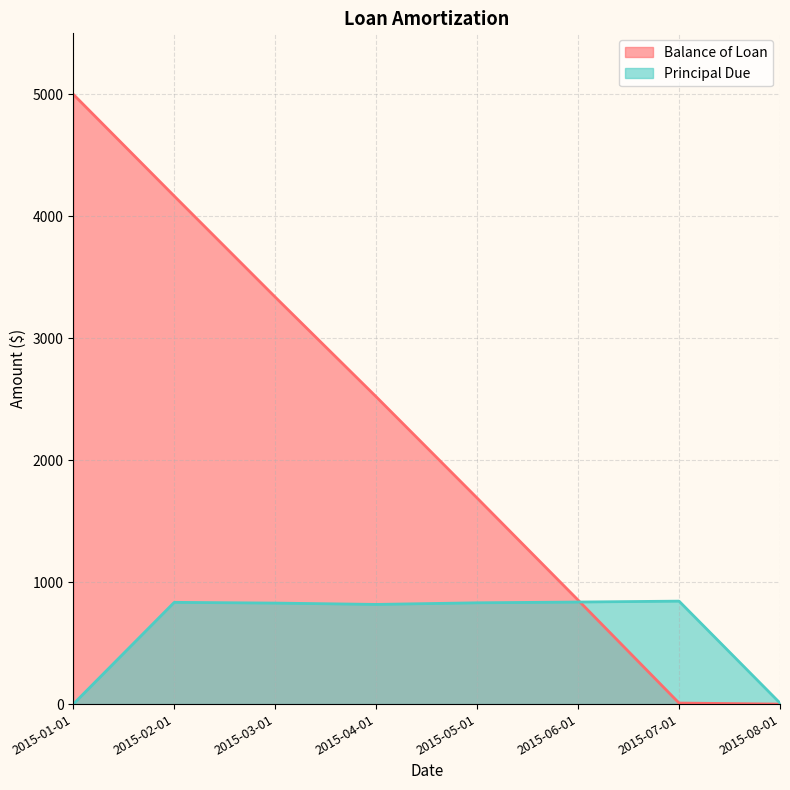

What is the label of the 4th point from the right?

2015-05-01